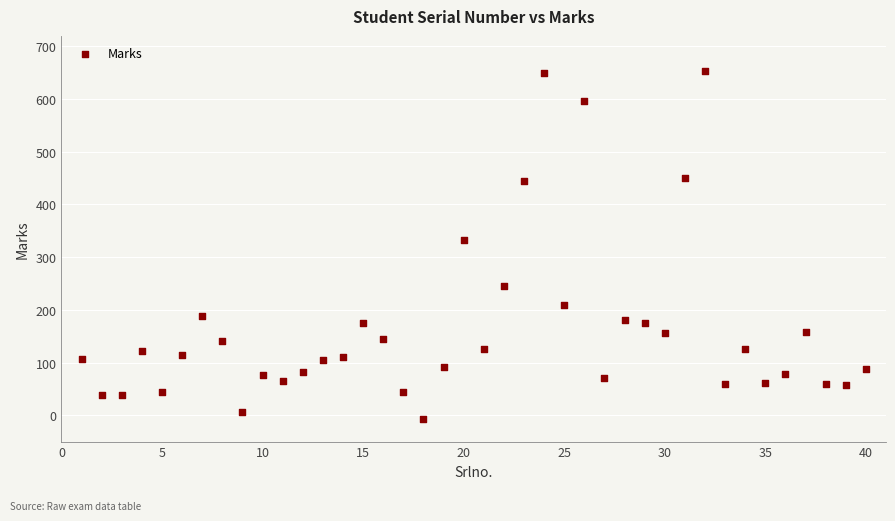

What Y value in the scatter plot is closest to 323?

333